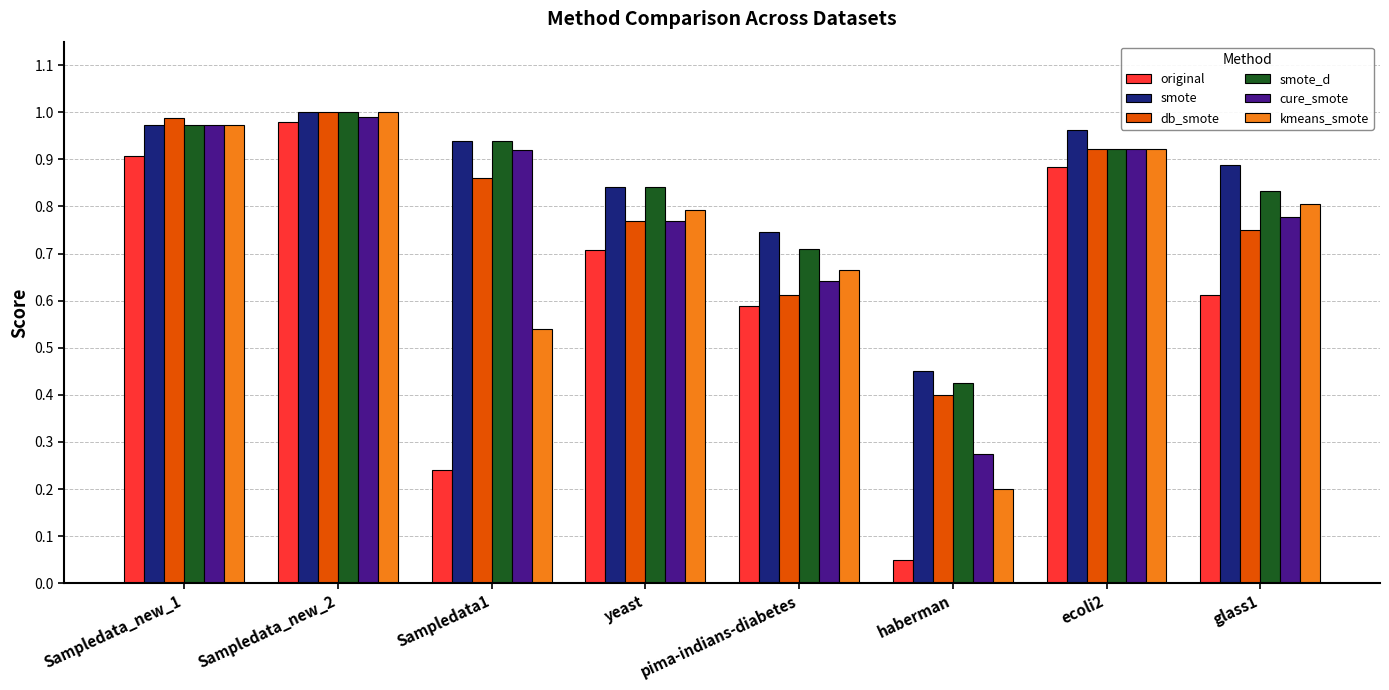

At which label is db_smote closest to 0?

haberman